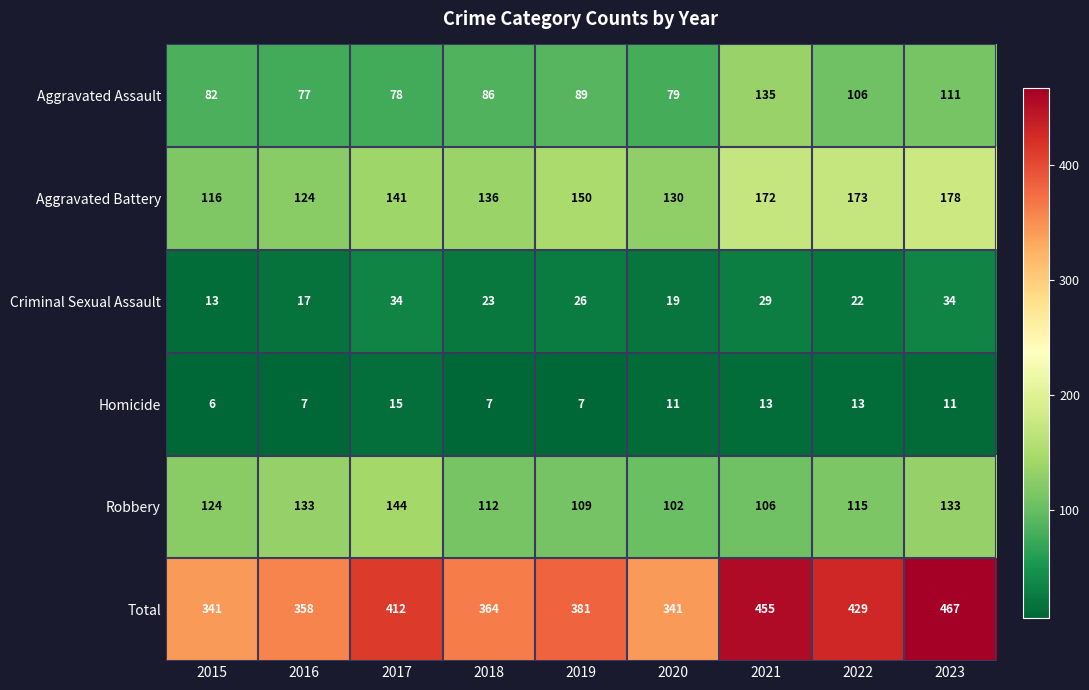

Where does the Robbery series first go above 115?

2015